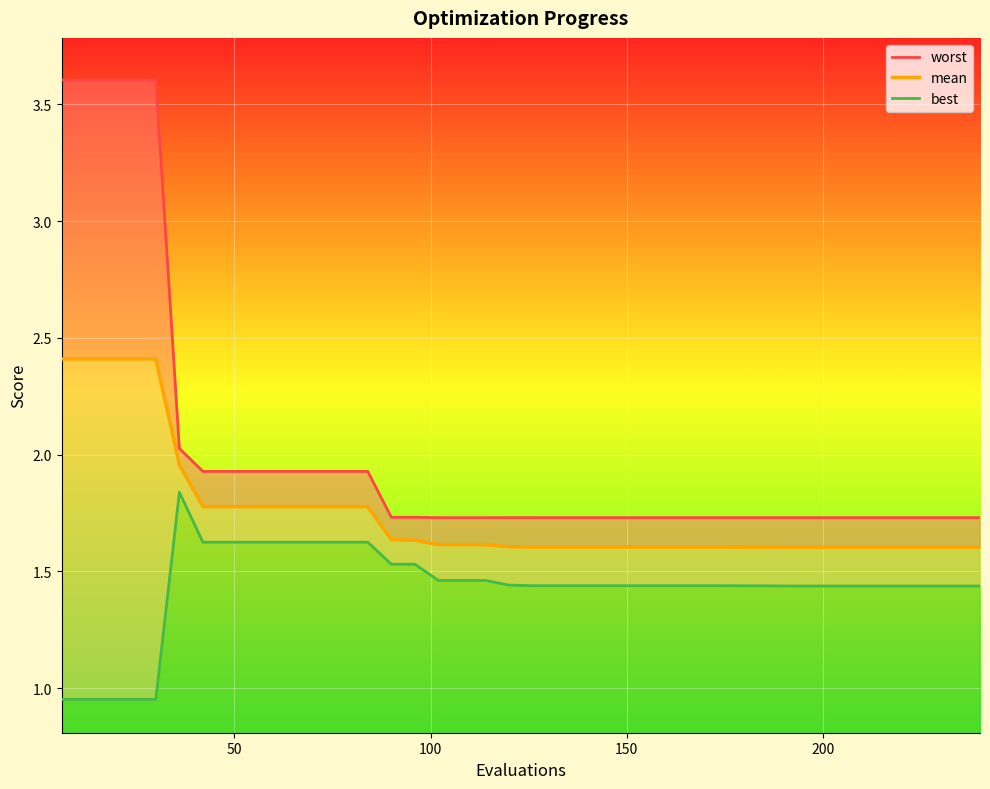

Read the best value at 14.

1.5